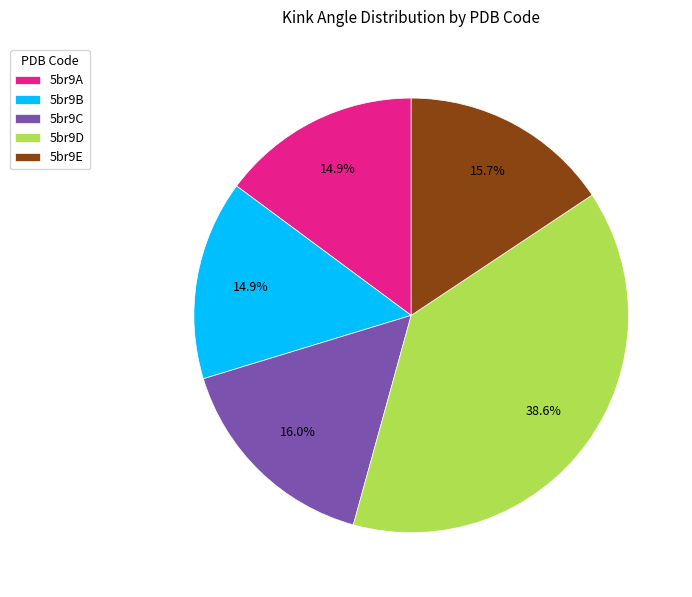

What percentage is the 5br9B slice, to the nearest percent?

15%